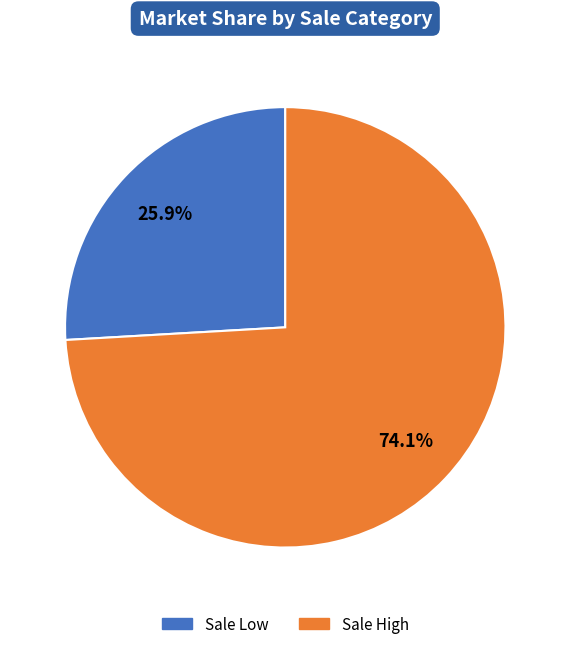

Between Sale Low and Sale High, which is larger?

Sale High